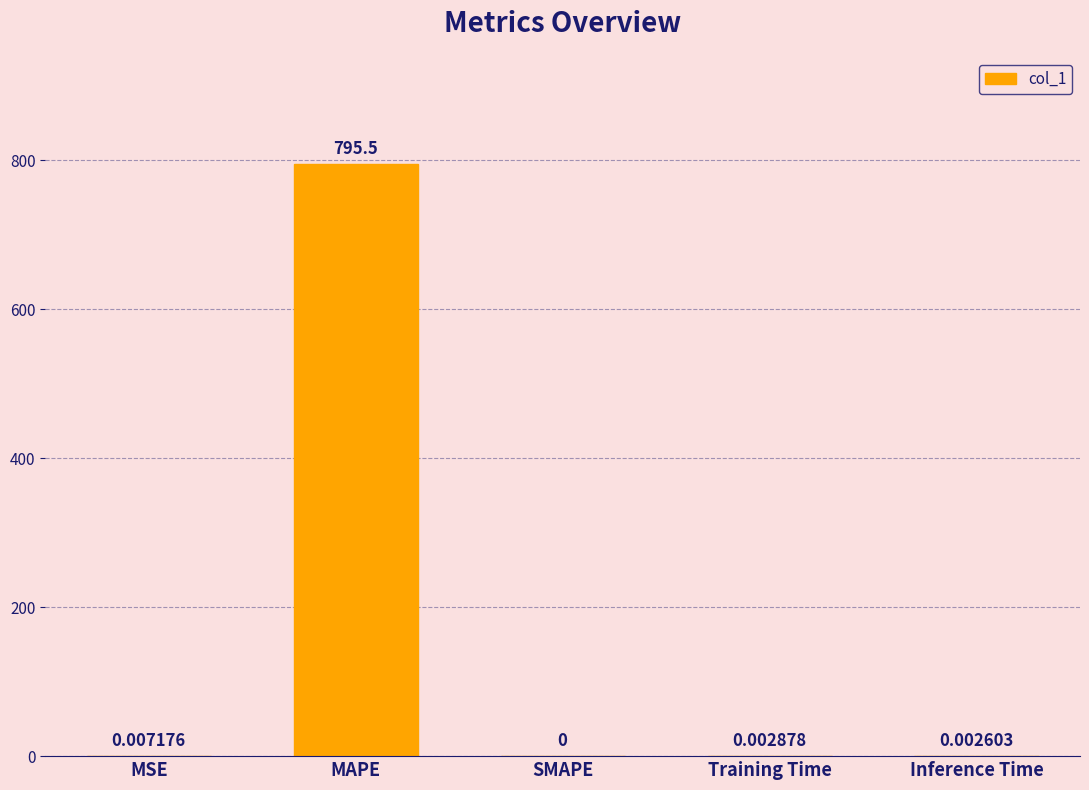

Which has a higher value, Inference Time or MSE?

MSE